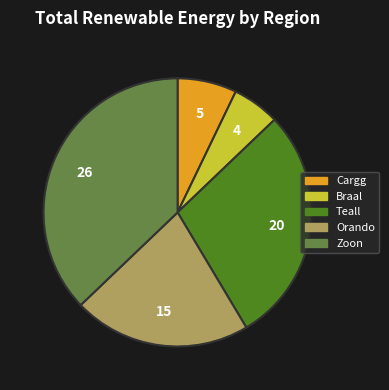

Which has a higher value, Orando or Braal?

Orando